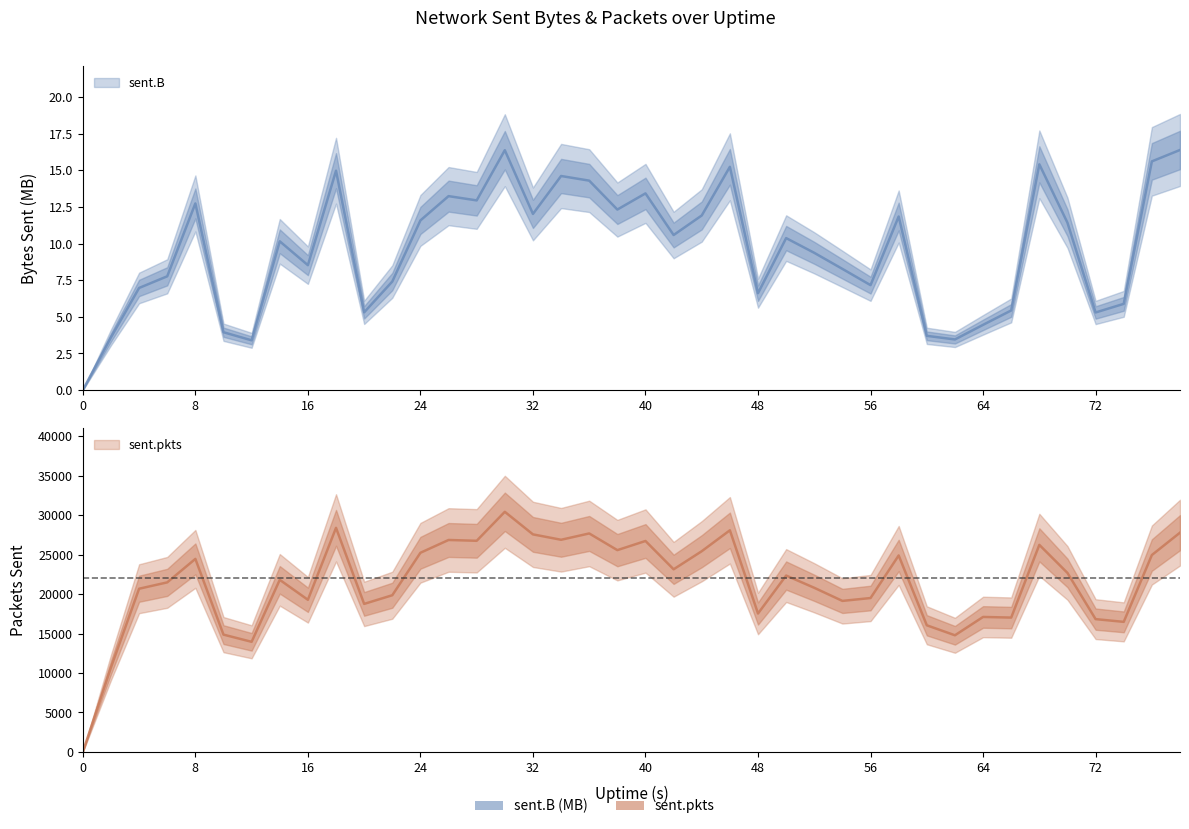

How many data points in sent.pkts are less than 22361?

20